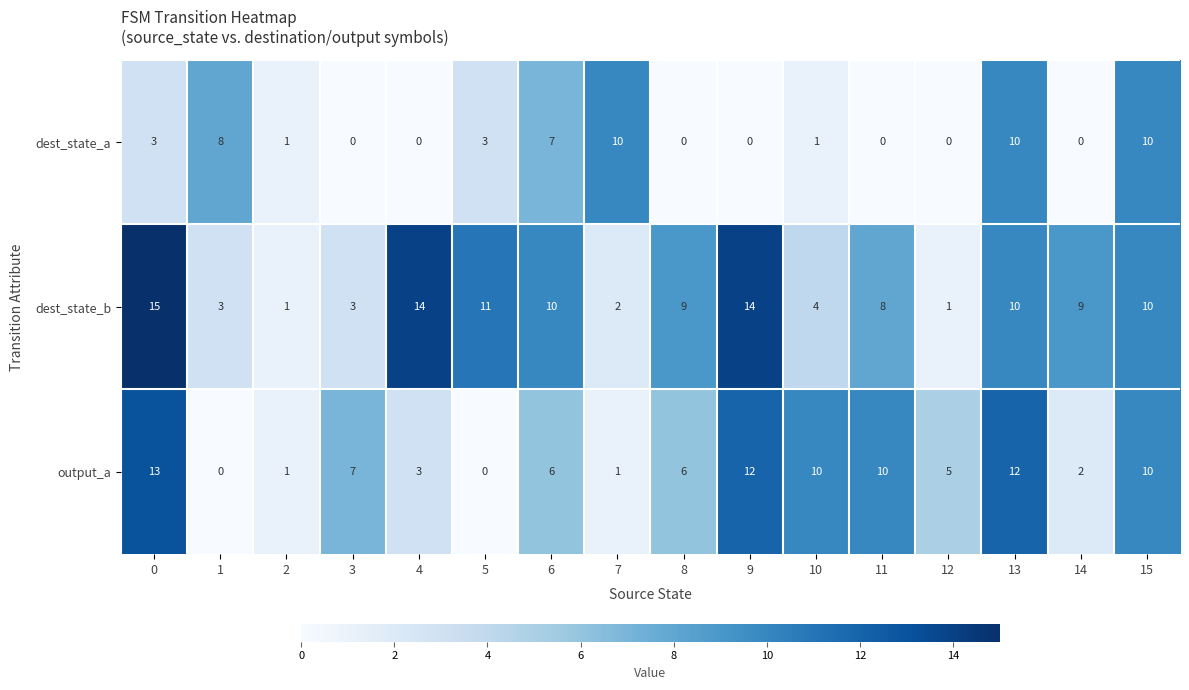

Which series has the largest total across all categories?

dest_state_b